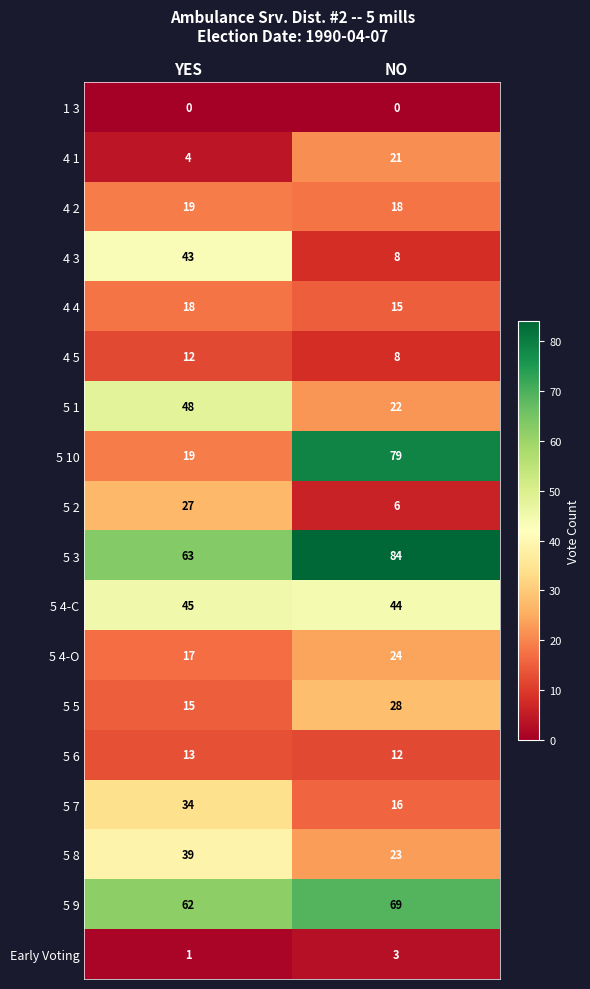

At which label does 5 4-O reach its minimum?

YES